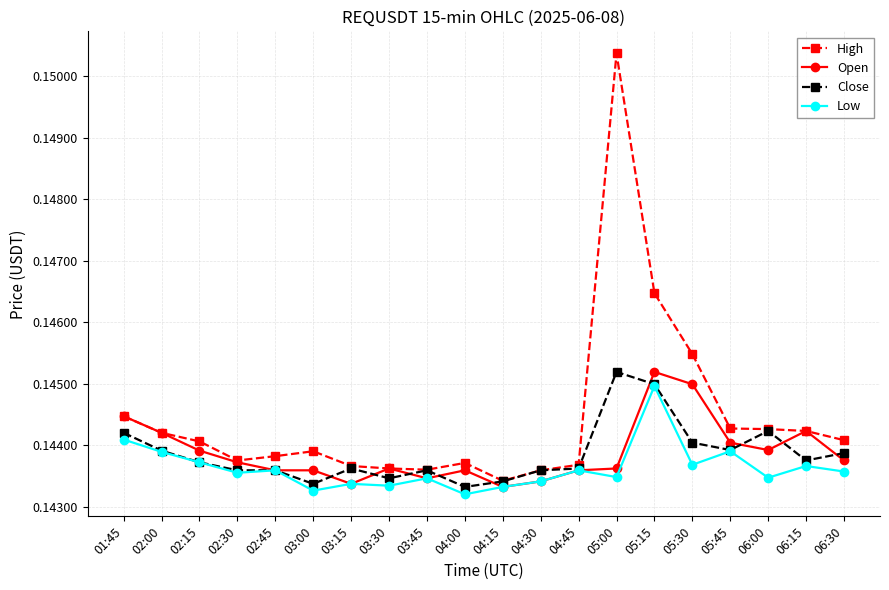

Count the number of data series in this chart.

4